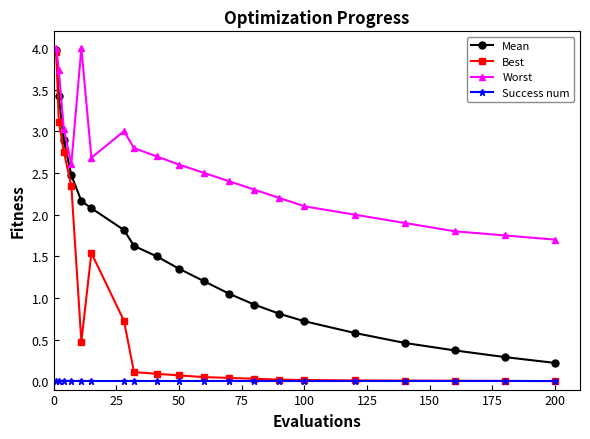

What is the lowest value of the Mean series?

0.2